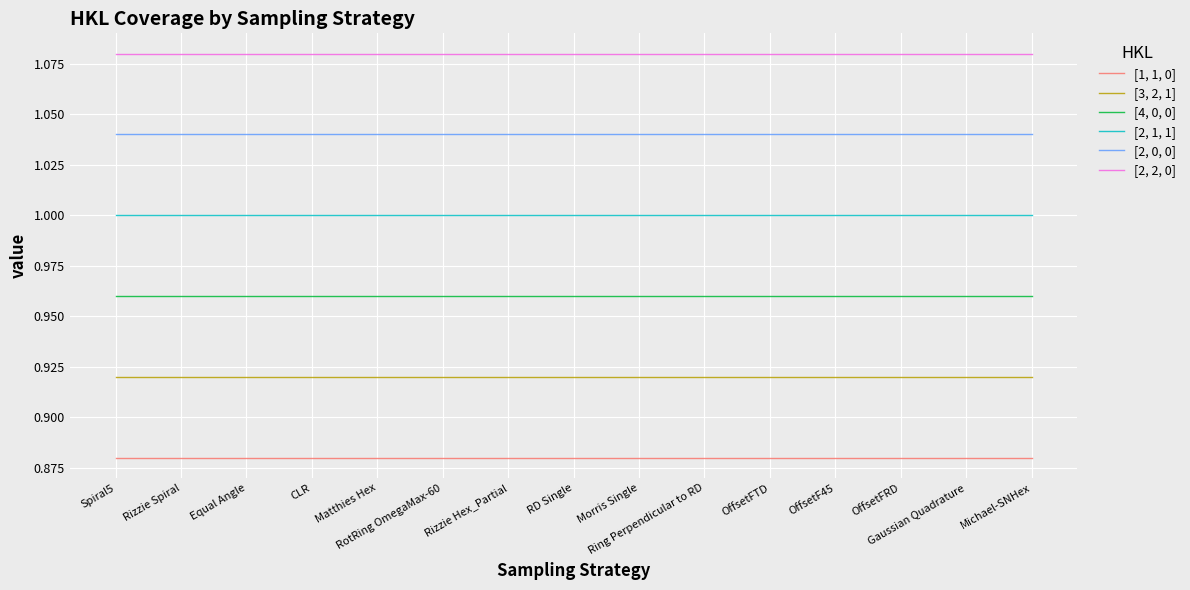

Which series has the largest total across all categories?

[2, 2, 0]